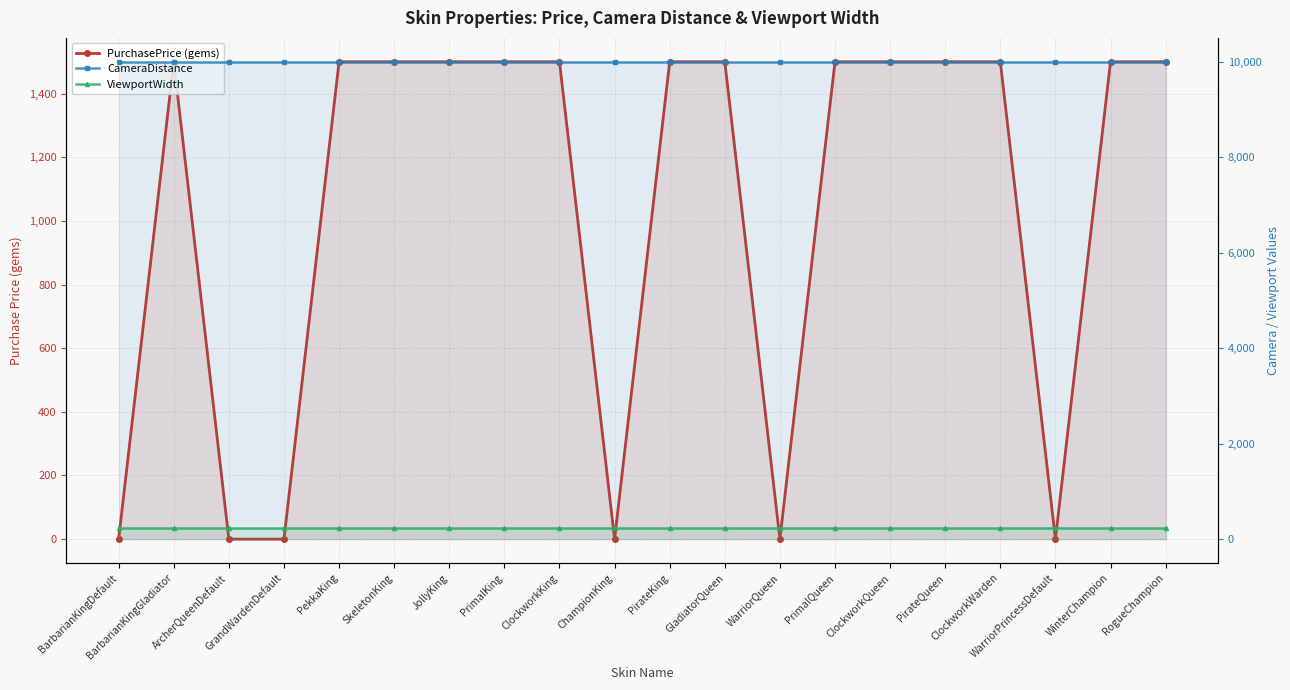

True or false: PurchasePrice (gems) and CameraDistance cross at least once.

False